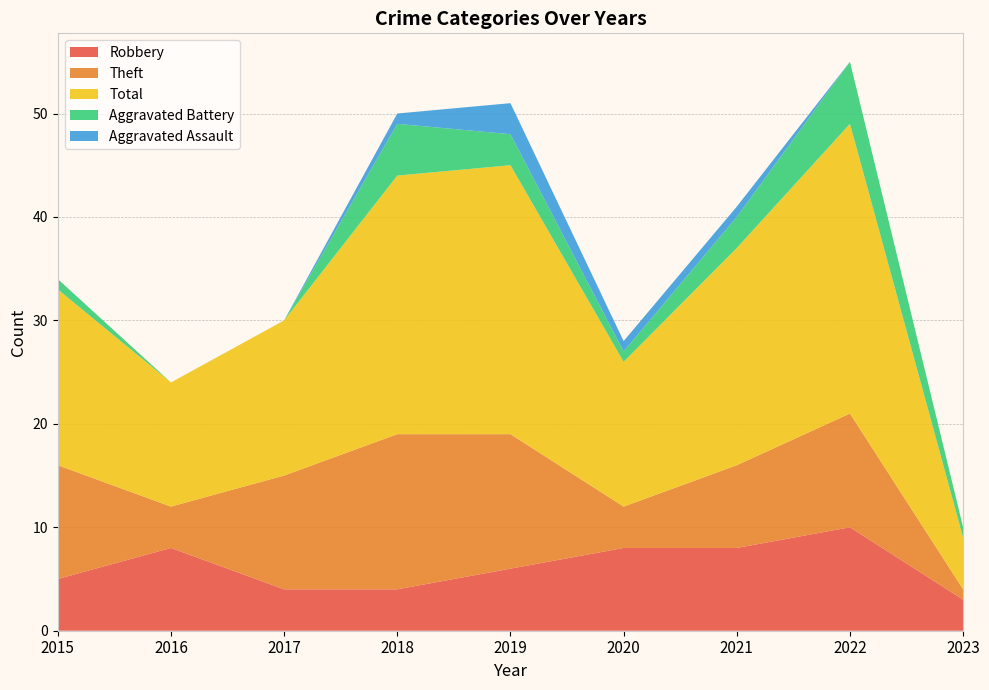

Reading left to right, what are all the values shown in this chart?

Robbery: 5	8	4	4	6	8	8	10	3
Theft: 11	4	11	15	13	4	8	11	1
Total: 17	12	15	25	26	14	21	28	5
Aggravated Battery: 1	0	0	5	3	1	3	6	1
Aggravated Assault: 0	0	0	1	3	1	1	0	0